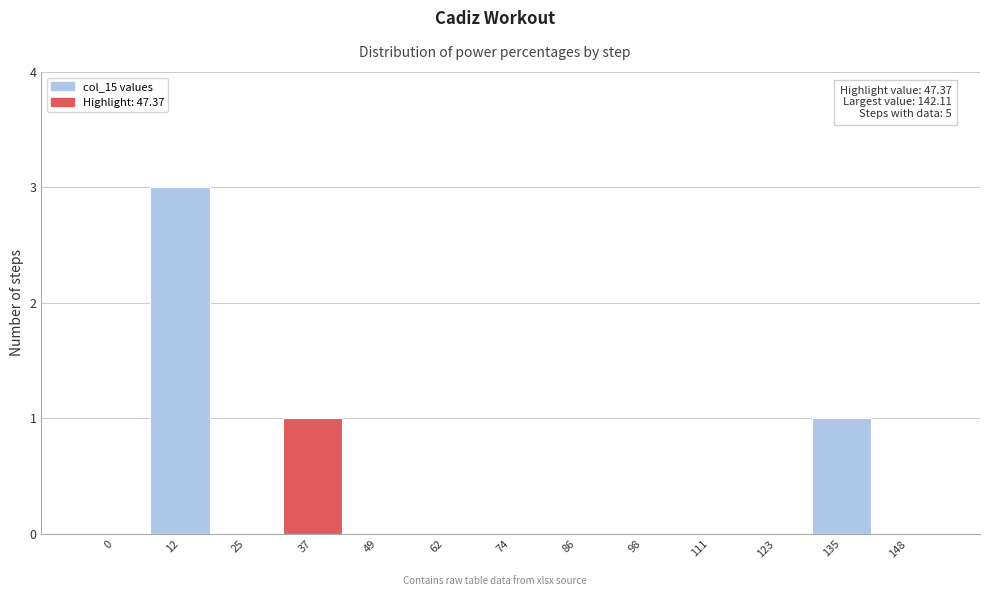

Reading right to left, list all the values displayed in this chart.

148=0	135=1	123=0	111=0	98=0	86=0	74=0	62=0	49=0	37=1	25=0	12=3	0=0